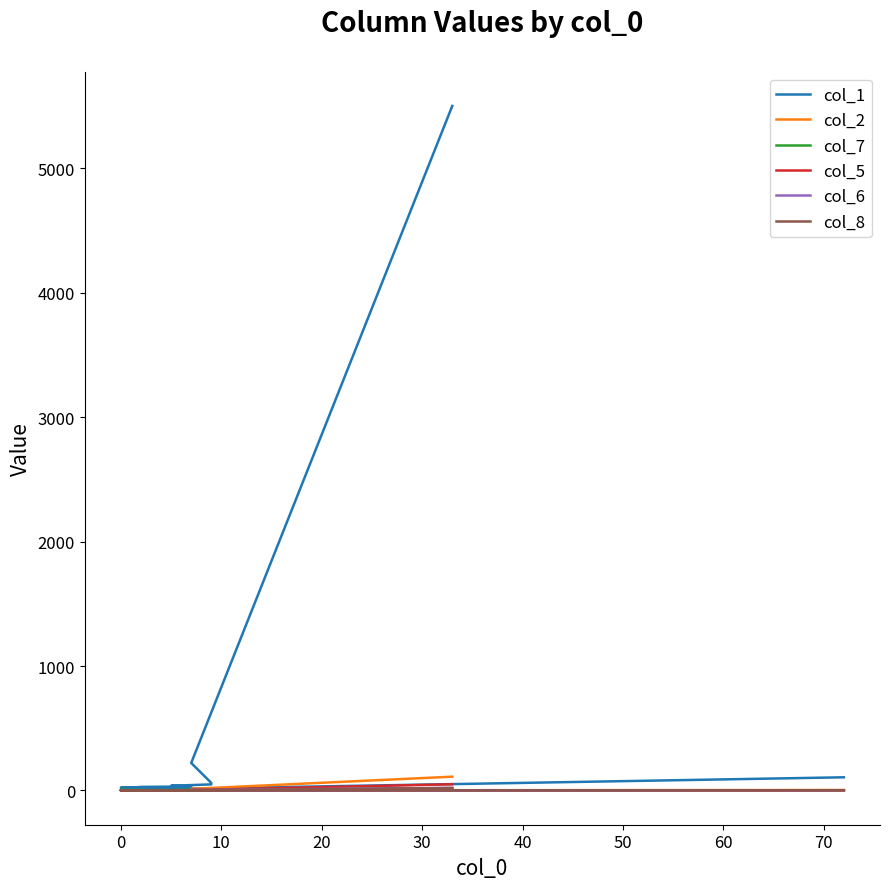

How many values in the col_5 series exceed 0?

7